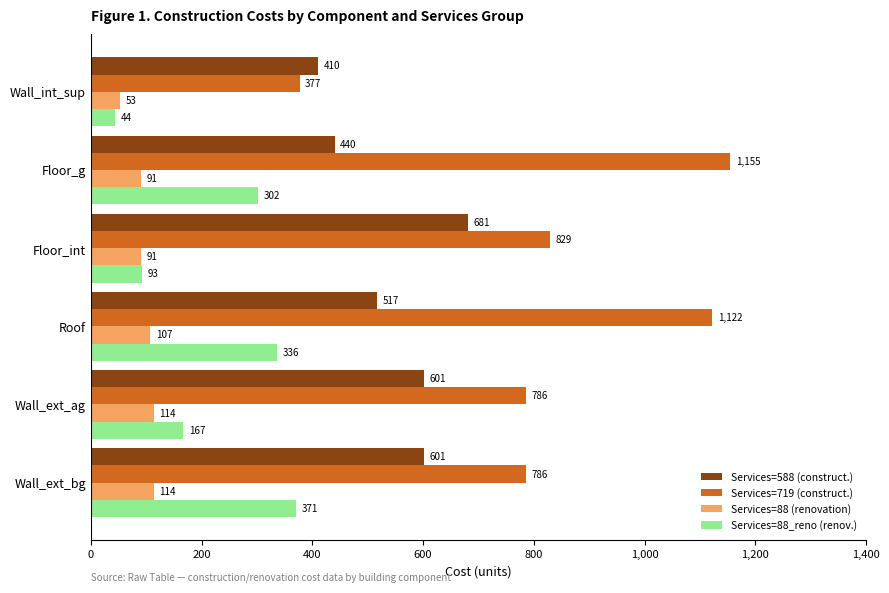

Count the Services=88_reno (renov.) values in the range 93 to 336.

4